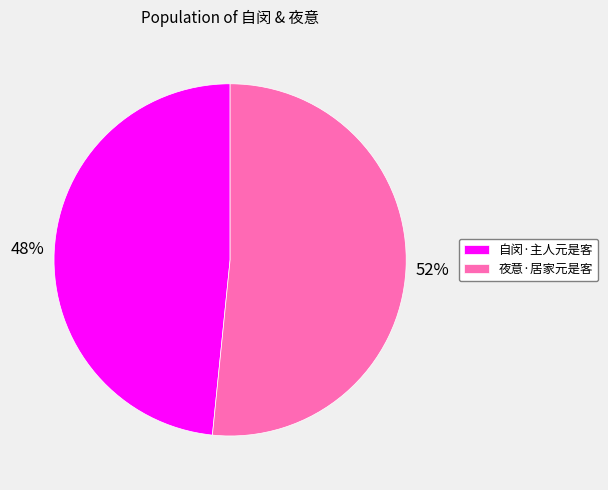

To the nearest percent, what portion does 夜意·居家元是客 represent?

52%